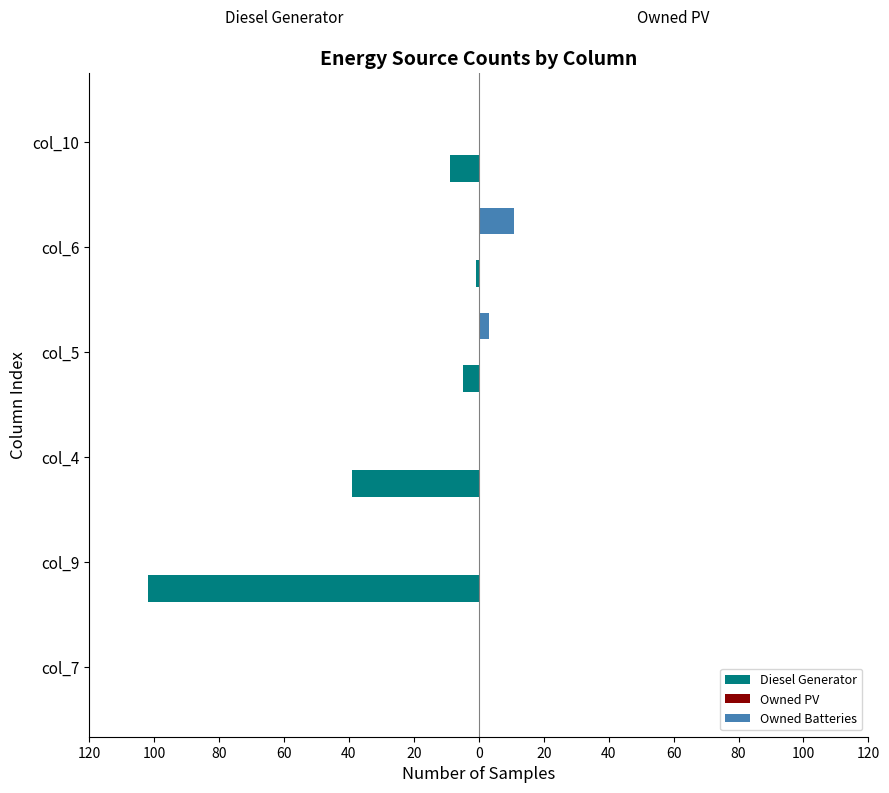

What is the maximum value for Owned Batteries?

11.0